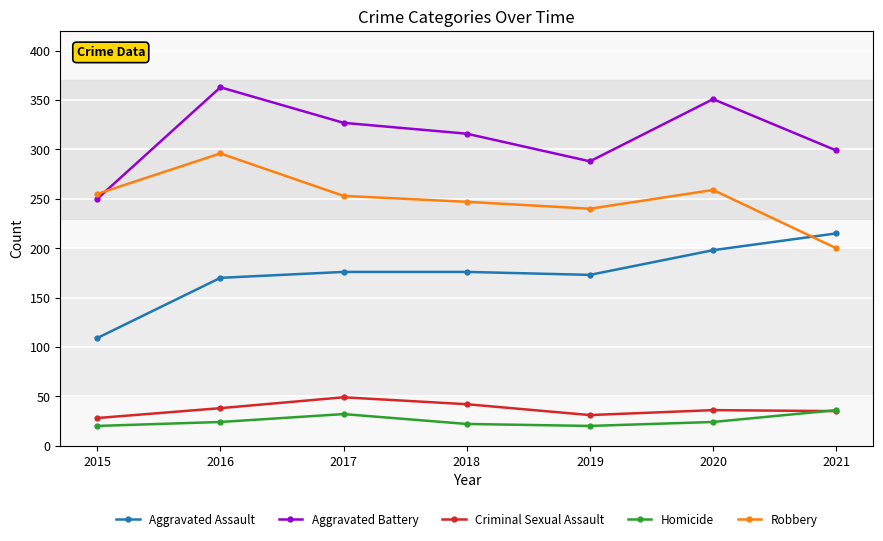

What is the difference between the highest and lowest values at 2021?

264